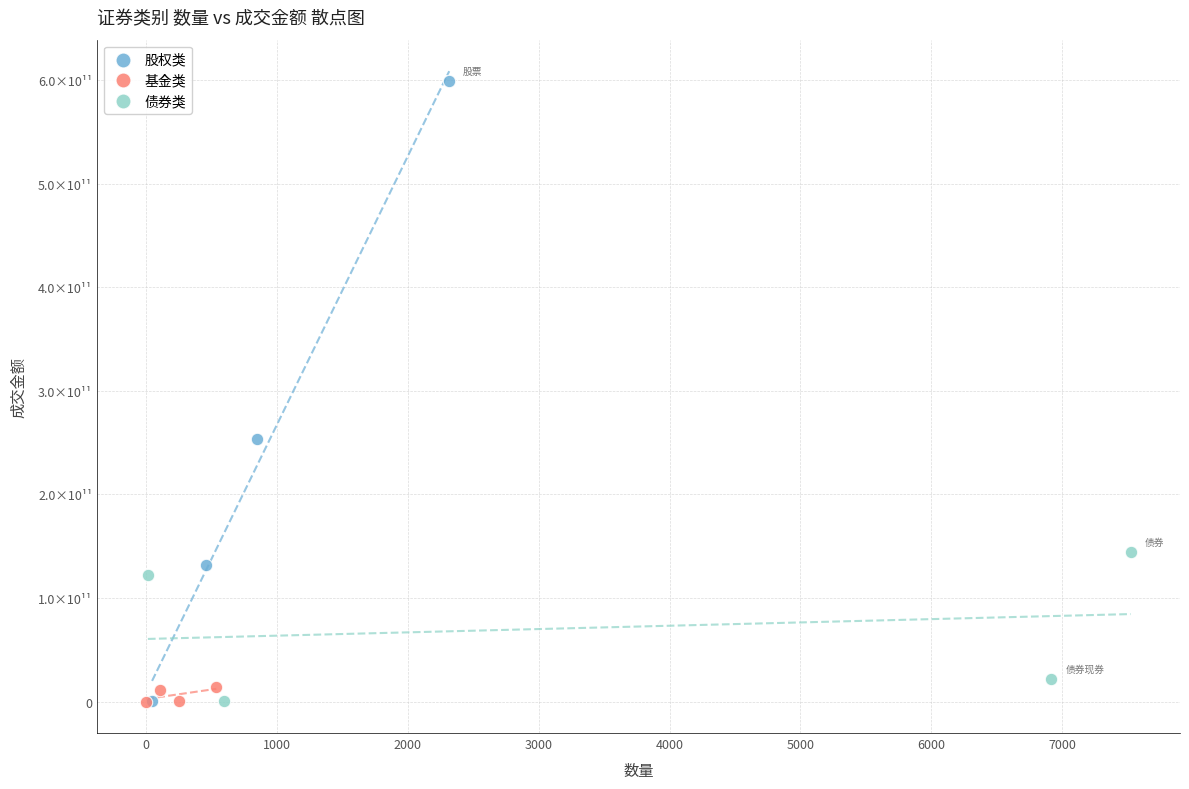

Which series has the largest Y range (max minus min)?

股权类